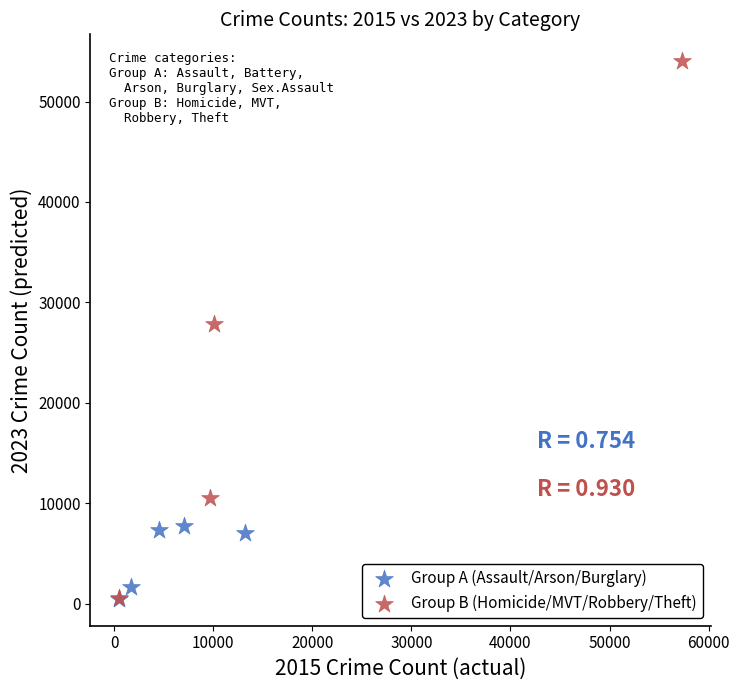

Which series contains the highest Y value?

Group B (Homicide/MVT/Robbery/Theft)